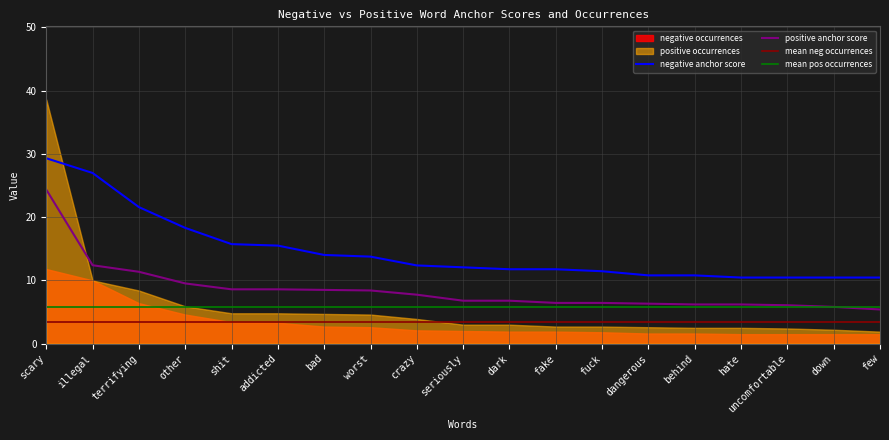

What is the difference between the positive anchor score values at uncomfortable and fuck?

0.4